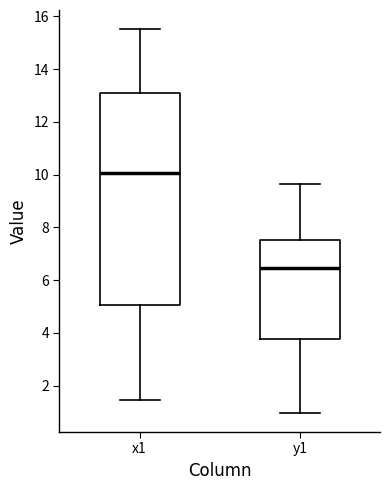

Which box has the lowest median line?

y1